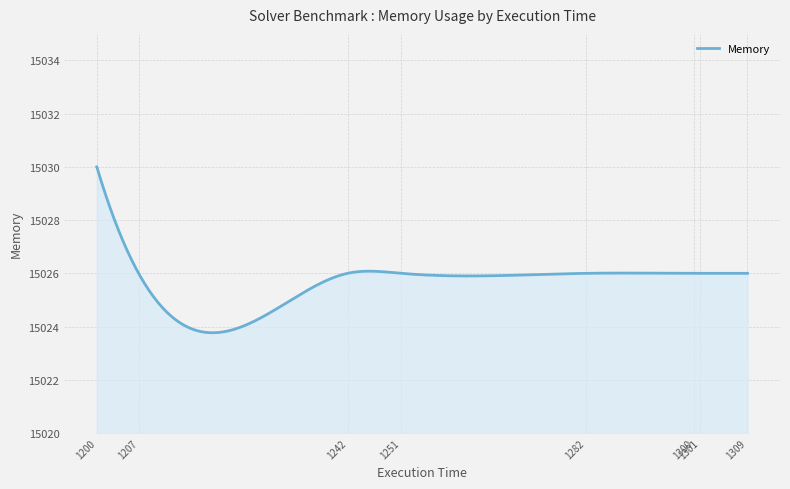

What is the minimum value shown in the chart?

15023.8